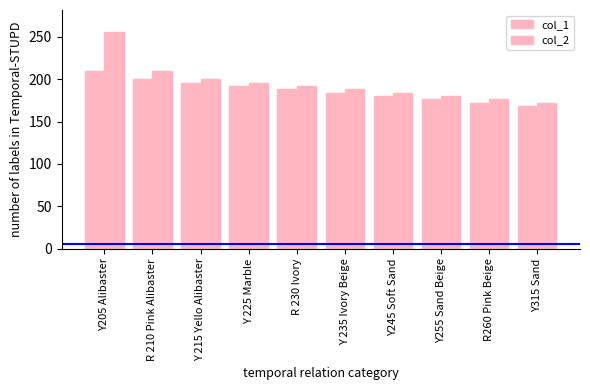

What is the minimum value for col_1?

168